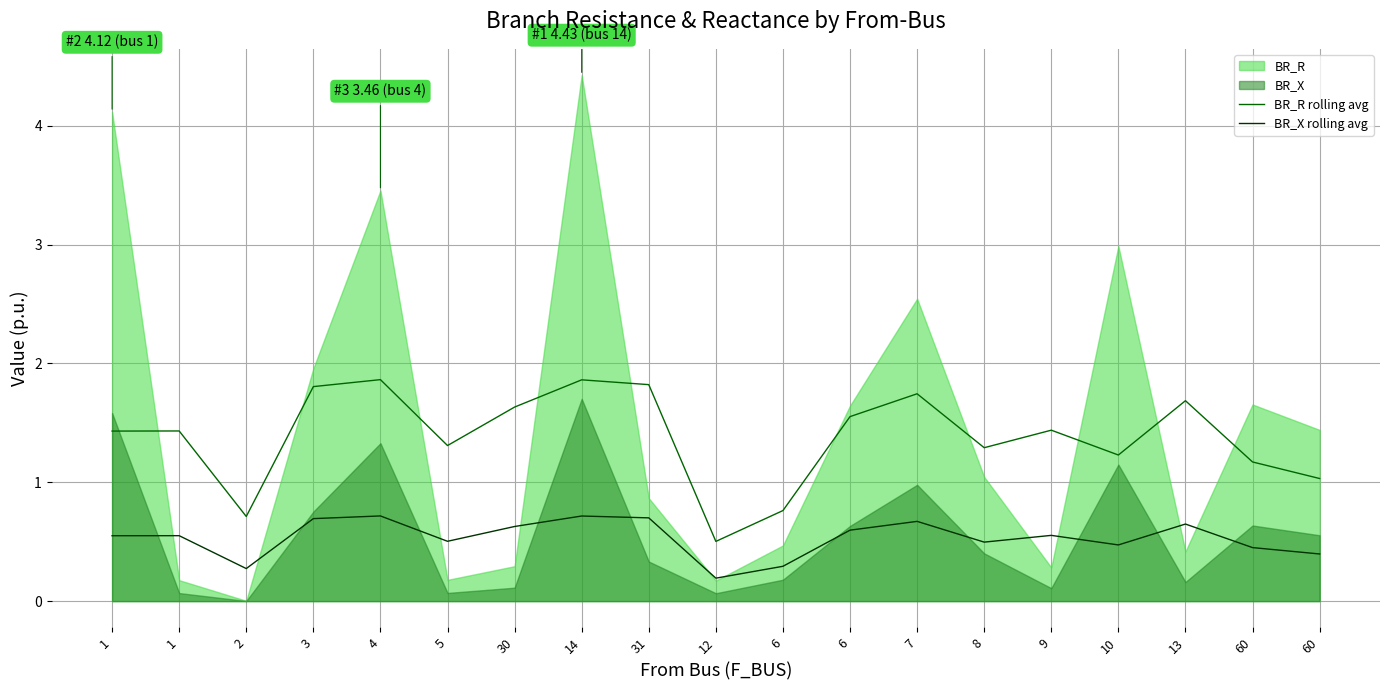

The value of BR_X rolling avg at 12 is 0.3. True or false?

False